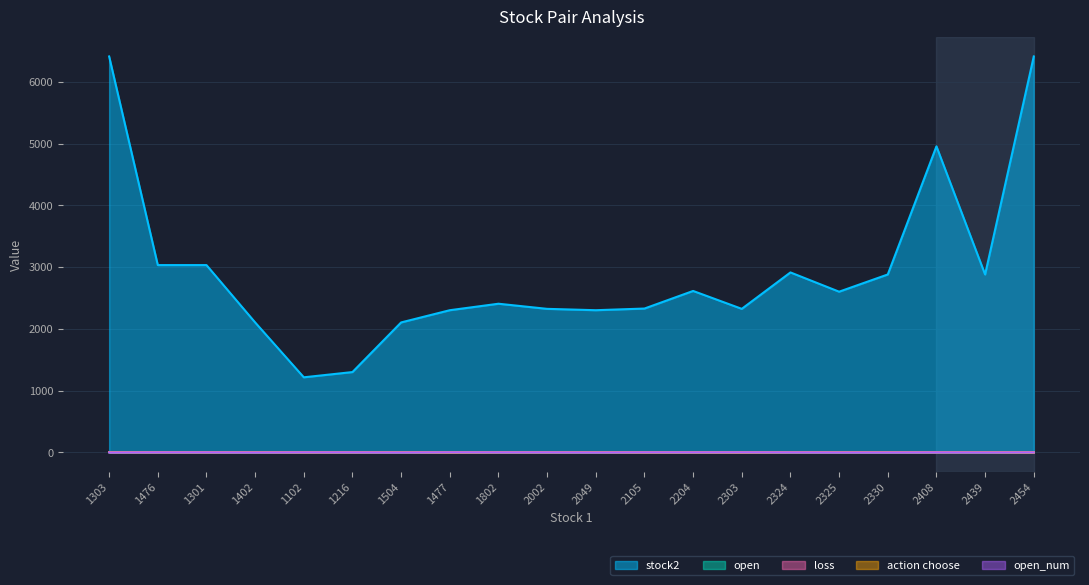

What is the value of the action choose point at the 7th from the left?

5.0